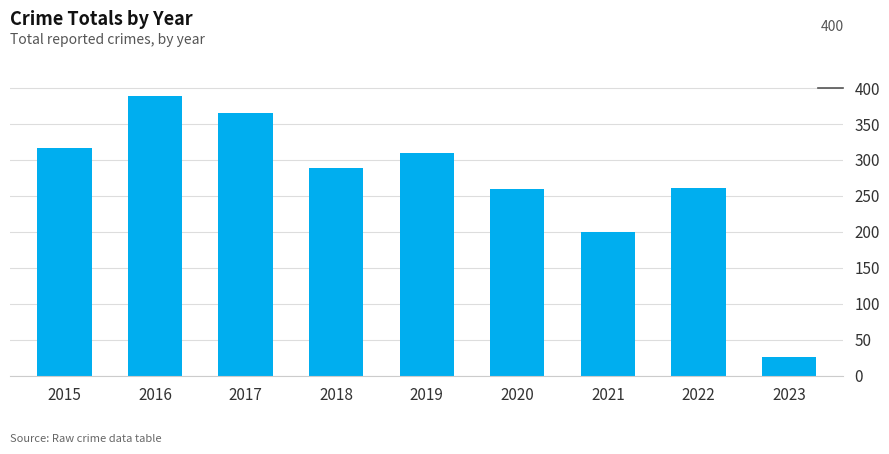

What is the sum of the values at 2022 and 2023?

287